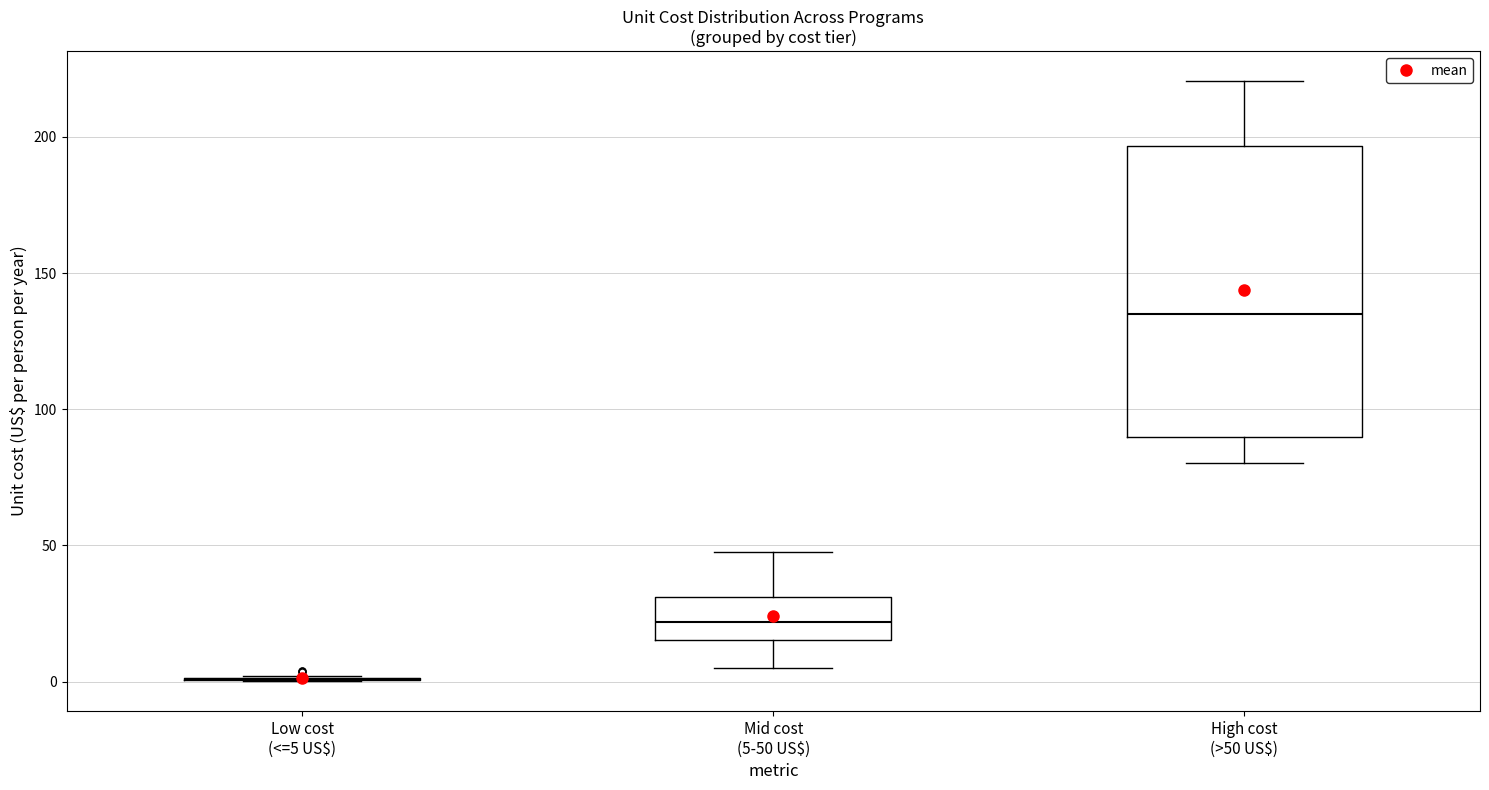

Which box is the tallest, from its lower edge to its upper edge?

High cost (>50 US$)